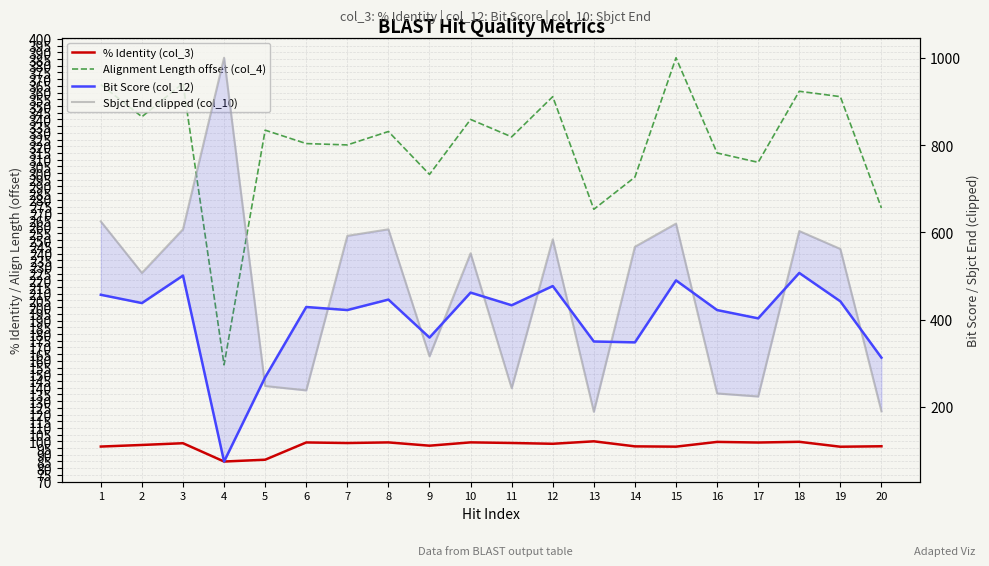

Reading left to right, extract all data points from this chart.

% Identity (col_3): 1=96.1	2=97.3	3=98.6	4=84.9	5=86.3	6=99.2	7=98.7	8=99.2	9=96.7	10=99.2	11=98.8	12=98.2	13=100.0	14=96.2	15=96.0	16=99.6	17=99.1	18=99.6	19=96.0	20=96.3
Alignment Length offset (col_4): 1=366.0	2=342.0	3=367.0	4=157.0	5=332.0	6=322.0	7=321.0	8=331.0	9=299.0	10=340.0	11=327.0	12=357.0	13=273.0	14=297.0	15=386.0	16=315.0	17=308.0	18=361.0	19=357.0	20=274.0
Bit Score (col_12): 1=457.0	2=438.0	3=501.0	4=75.0	5=268.0	6=429.0	7=422.0	8=446.0	9=359.0	10=462.0	11=433.0	12=477.0	13=350.0	14=348.0	15=490.0	16=422.0	17=403.0	18=507.0	19=442.0	20=313.0
Sbjct End clipped (col_10): 1=625.0	2=507.0	3=607.0	4=1000.0	5=248.0	6=238.0	7=592.0	8=607.0	9=316.0	10=552.0	11=243.0	12=584.0	13=189.0	14=567.0	15=620.0	16=231.0	17=224.0	18=603.0	19=562.0	20=190.0